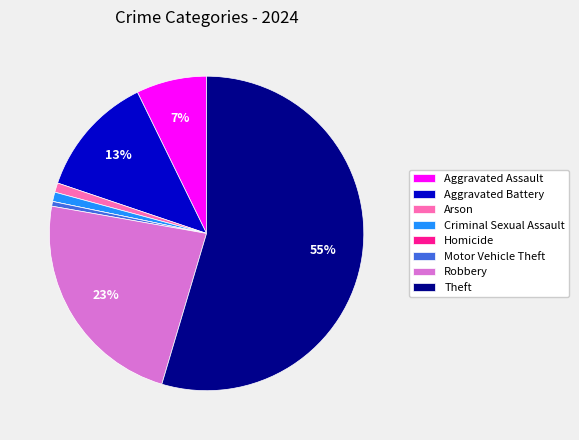

Approximately how many times larger is the value at Aggravated Battery compared to Criminal Sexual Assault?

13.0